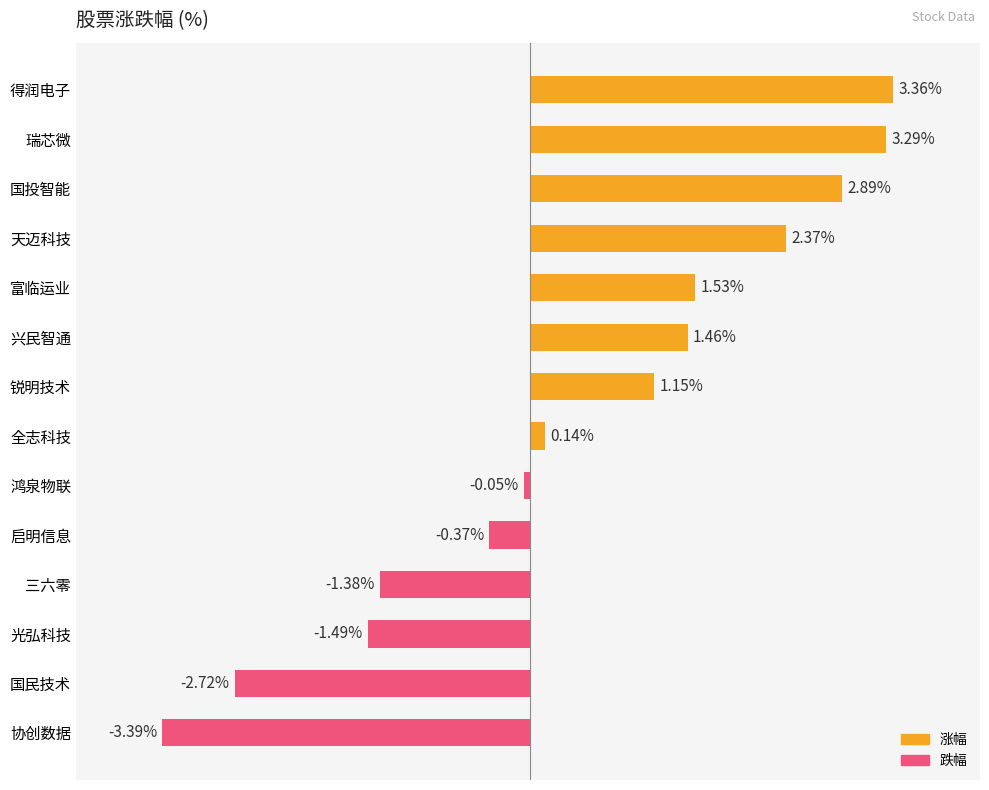

What is the label of the 3rd bar from the top?

国投智能